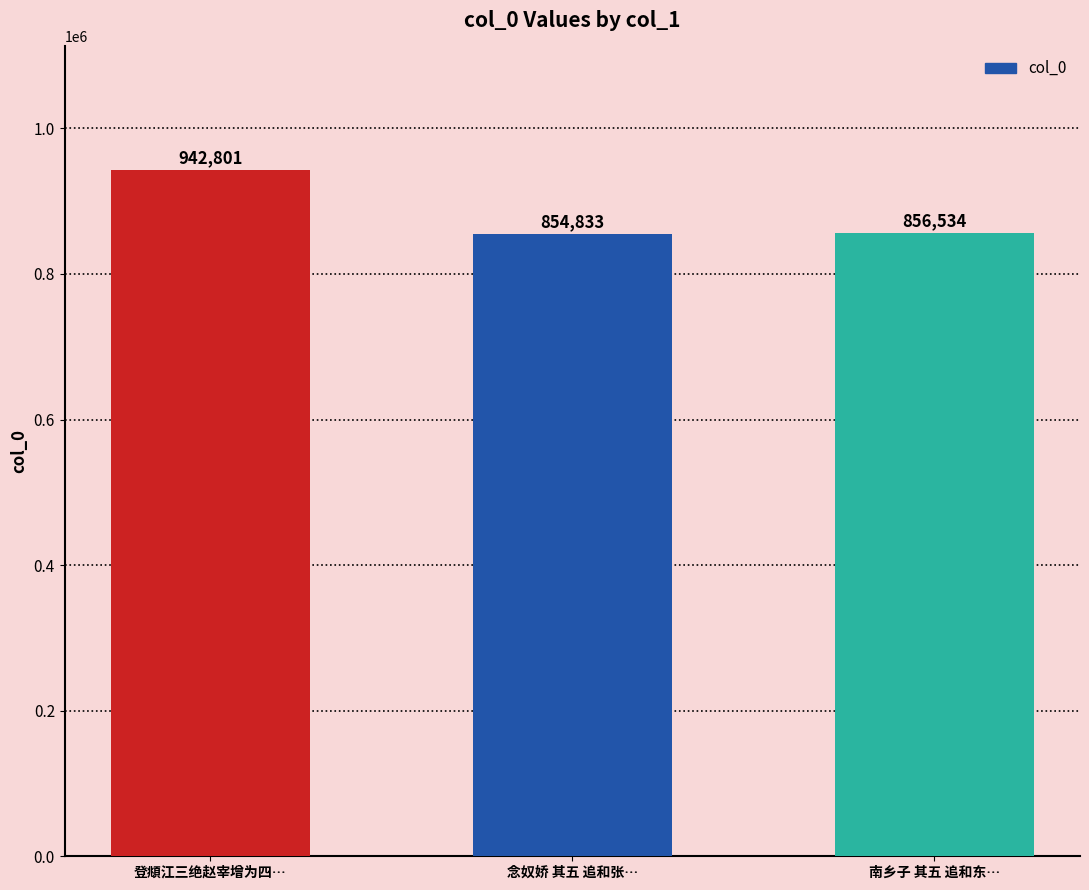

Reading left to right, what are all the values shown in this chart?

942801	854833	856534